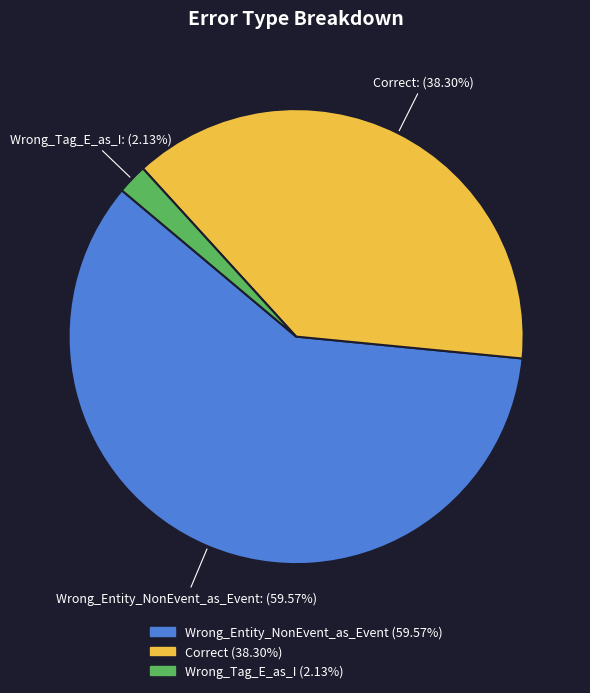

How many segments does this pie chart have?

3